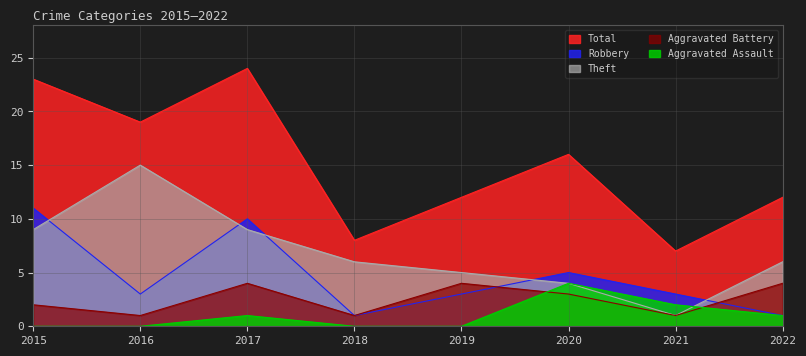

Where do Robbery and Theft first cross each other?

2015 and 2016